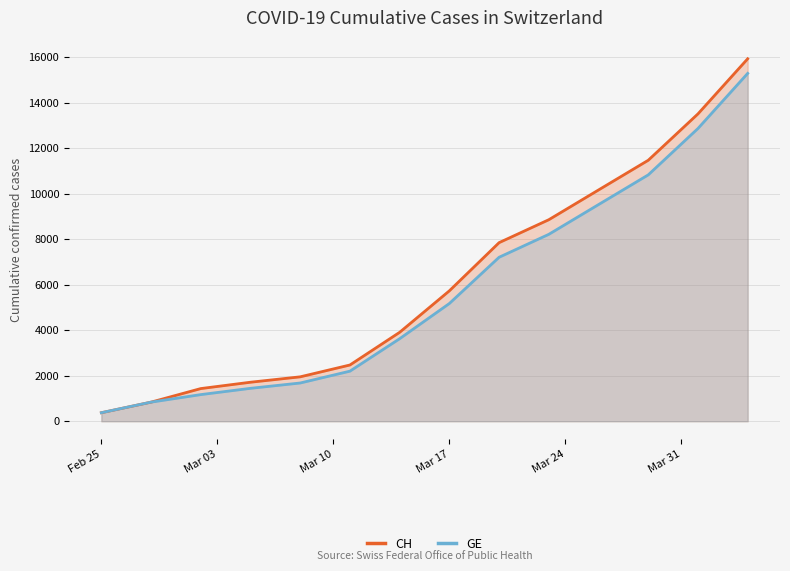

List the series in order of their peak value, lowest first.

GE, CH